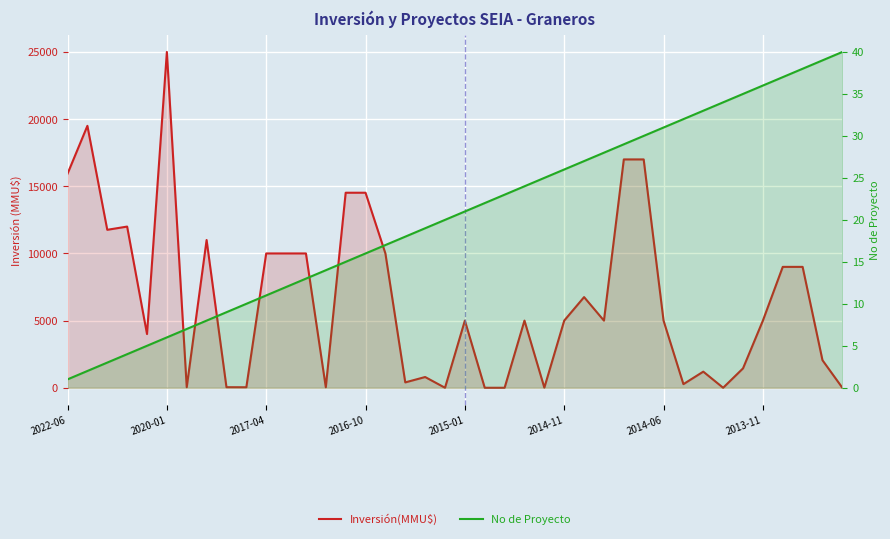

True or false: No de Proyecto and Inversión(MMU$) intersect in this chart.

True